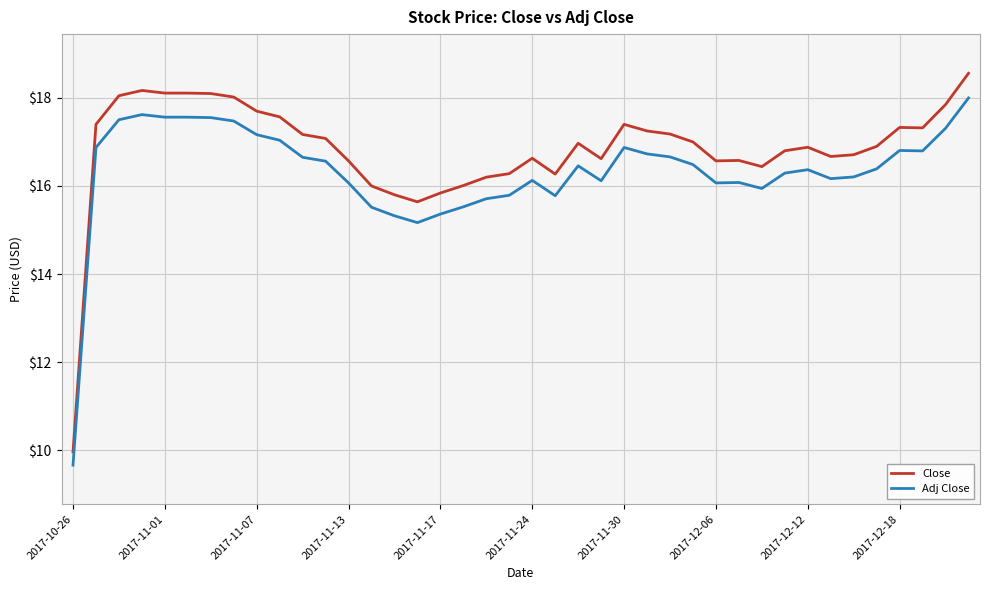

Which series has the largest total across all categories?

Close